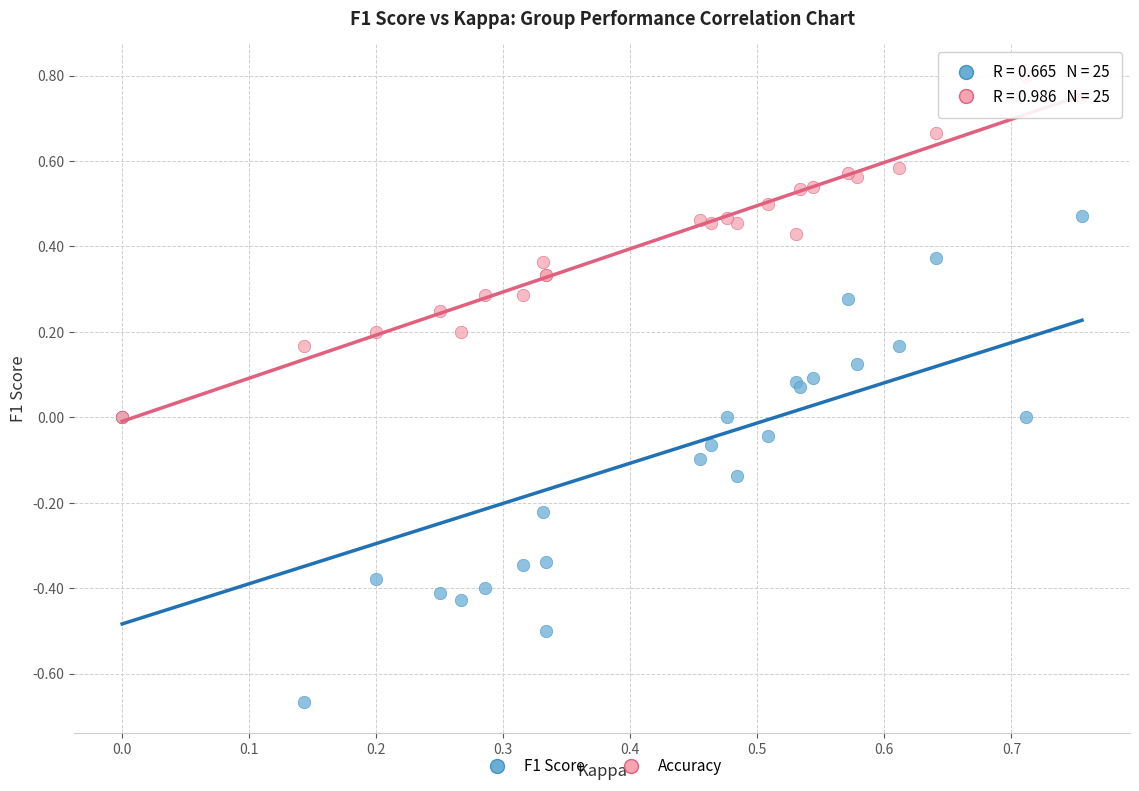

Which series reaches the minimum Y coordinate?

F1 Score